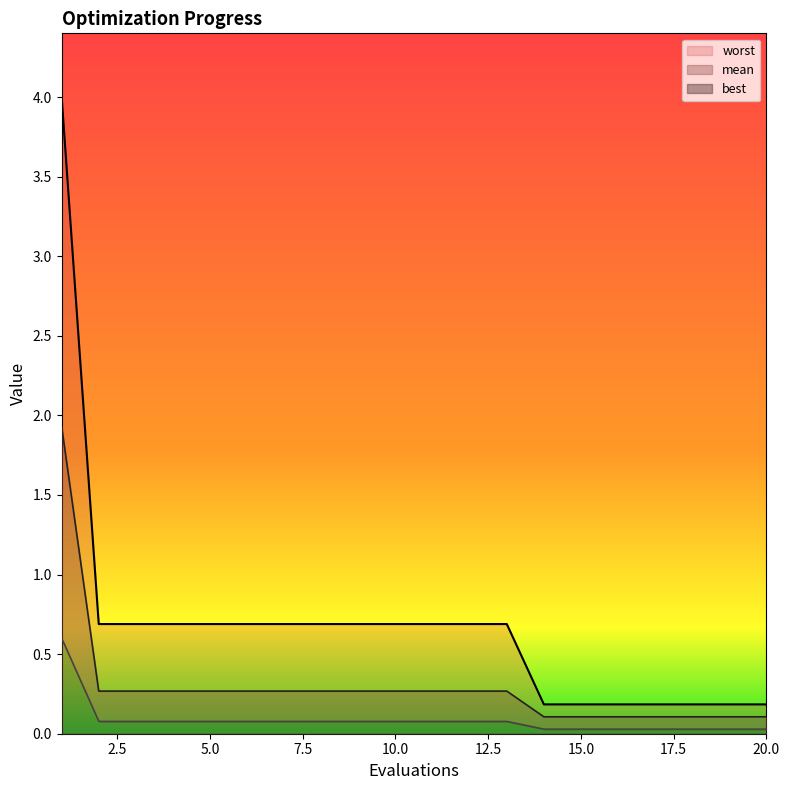

Which series has the largest total across all categories?

worst